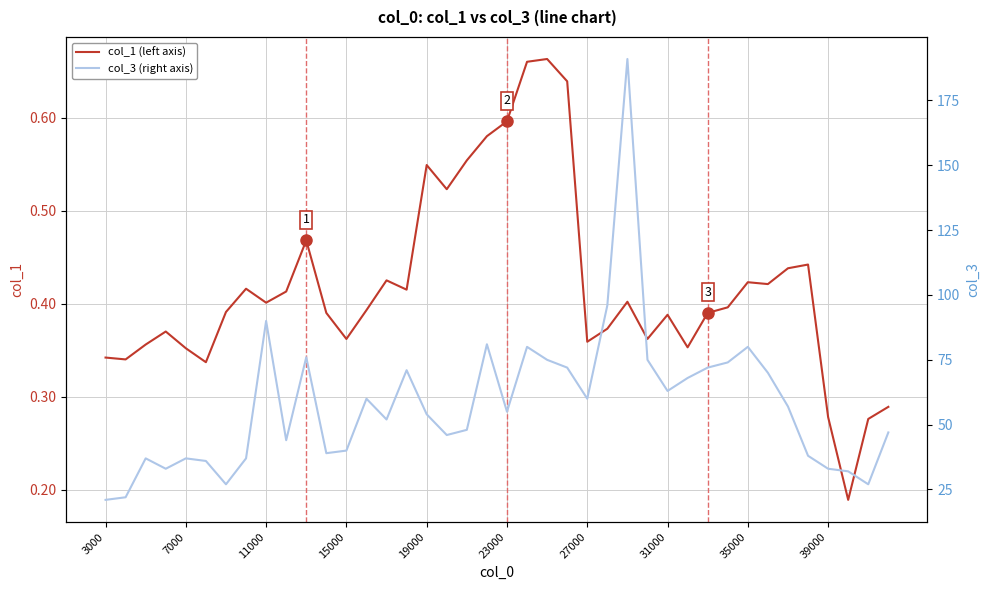

Is this an area chart (filled region under the line)?

No